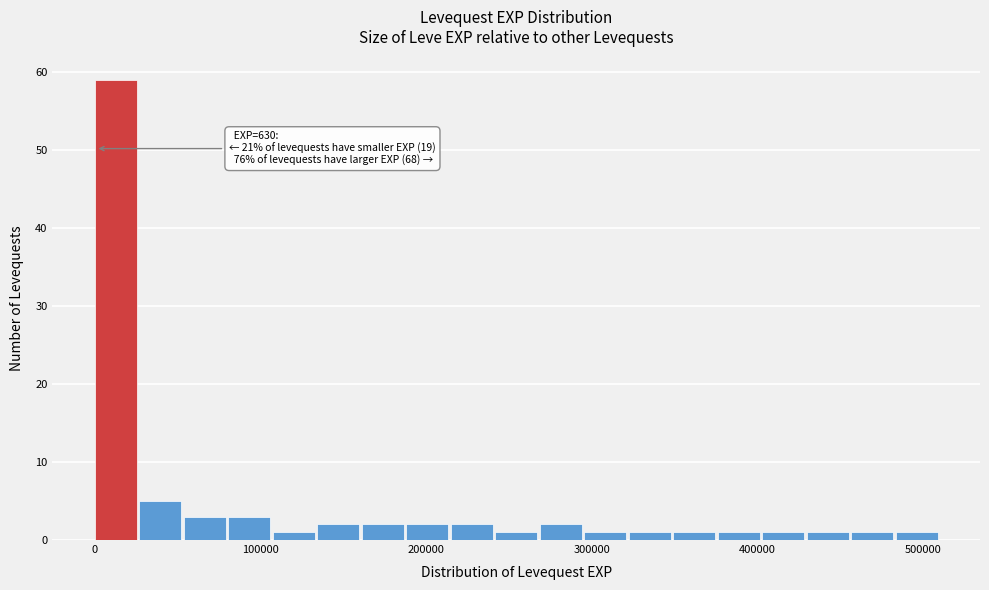

Around what value on the x-axis is the tallest bar? Give the approximate position of its centre, as read against the axis.

10000